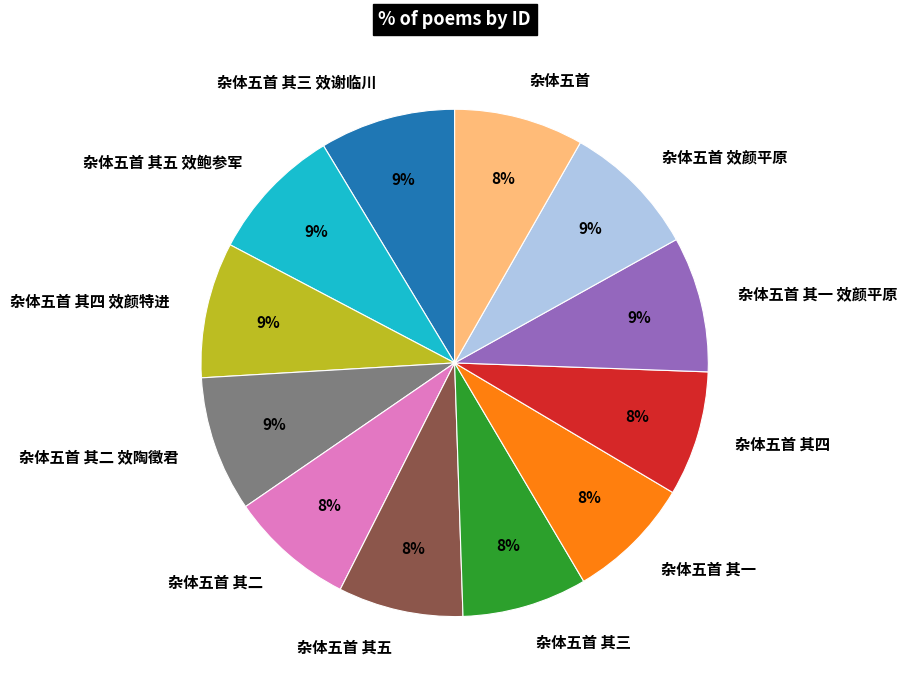

How many segments does this pie chart have?

12